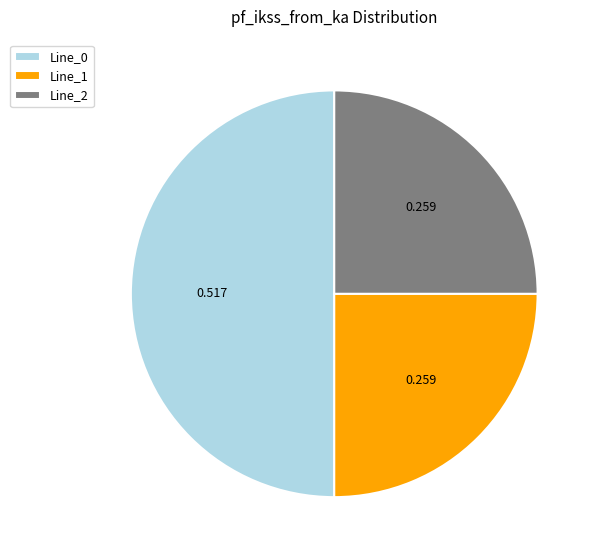

Count the number of slices in the pie.

3